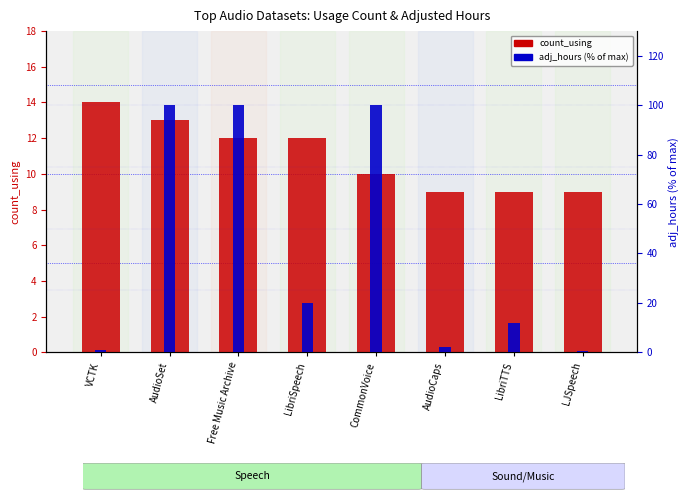

What is the greatest value displayed?

100.0